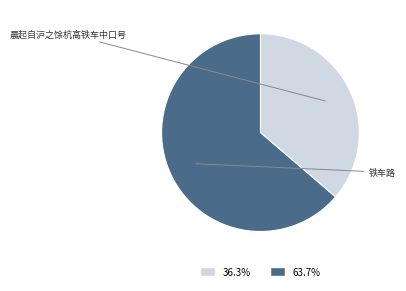

How many segments does this pie chart have?

2